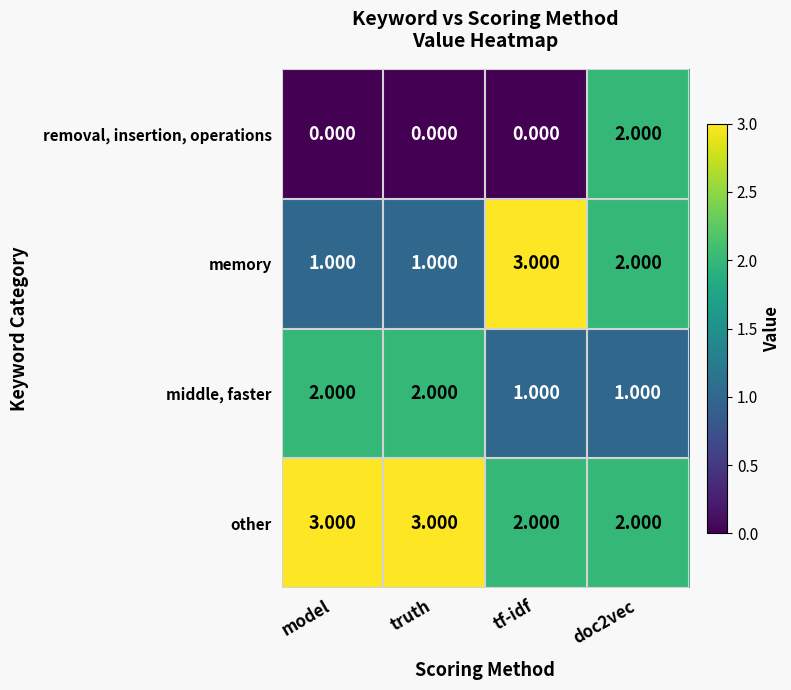

Between model and doc2vec, which series saw the biggest shift?

removal, insertion, operations